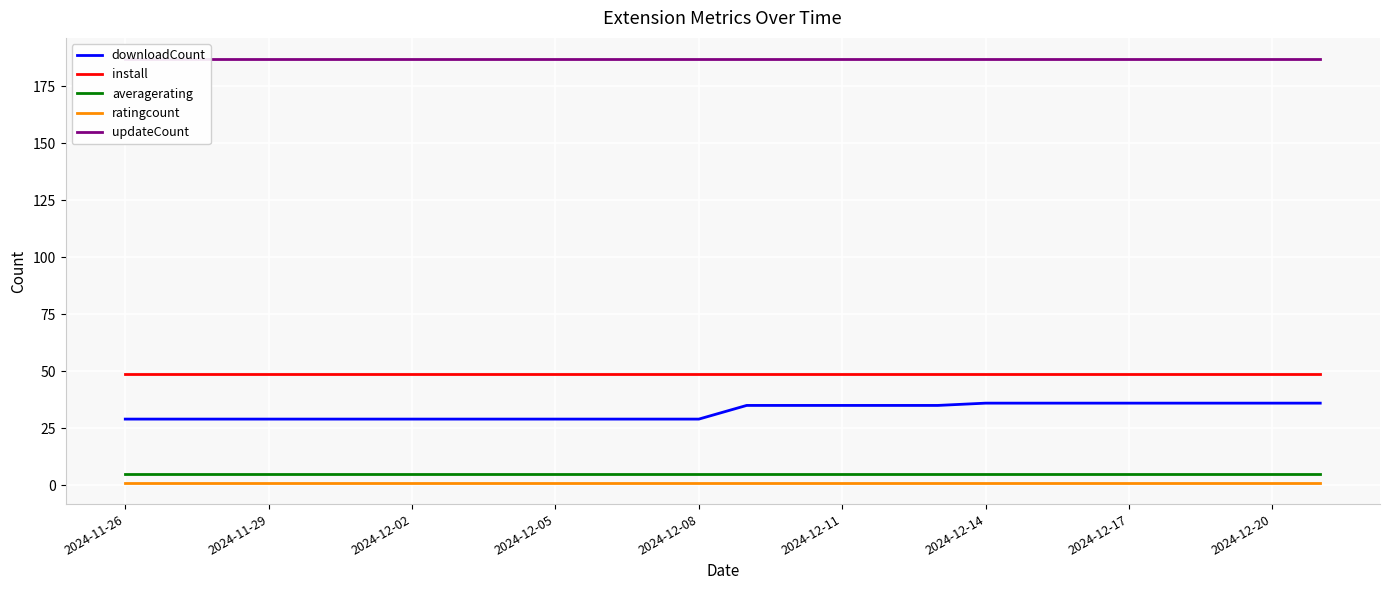

Is it true that downloadCount equals 29 at 2024-11-29?

True